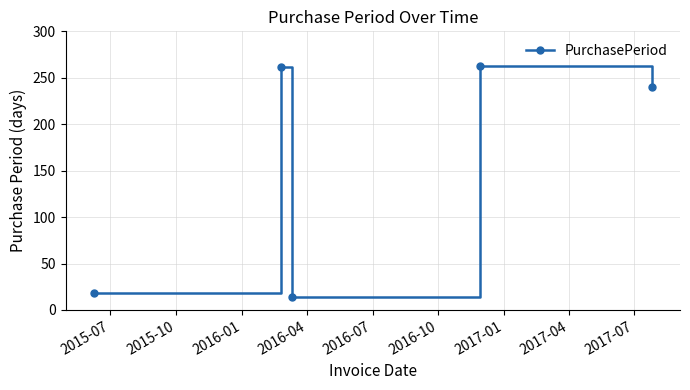

What is the difference between the second highest and second lowest values?

244